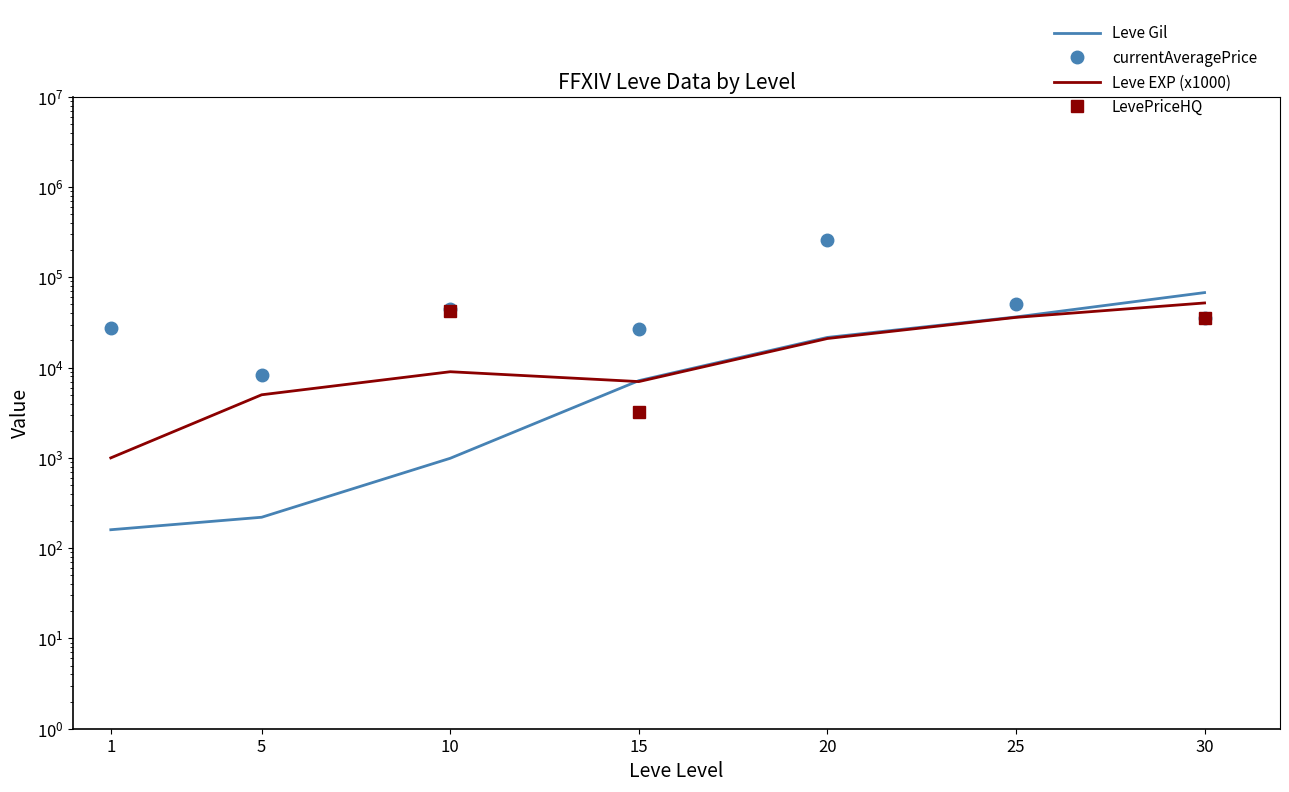

What is the total value across all series at 30?

189730